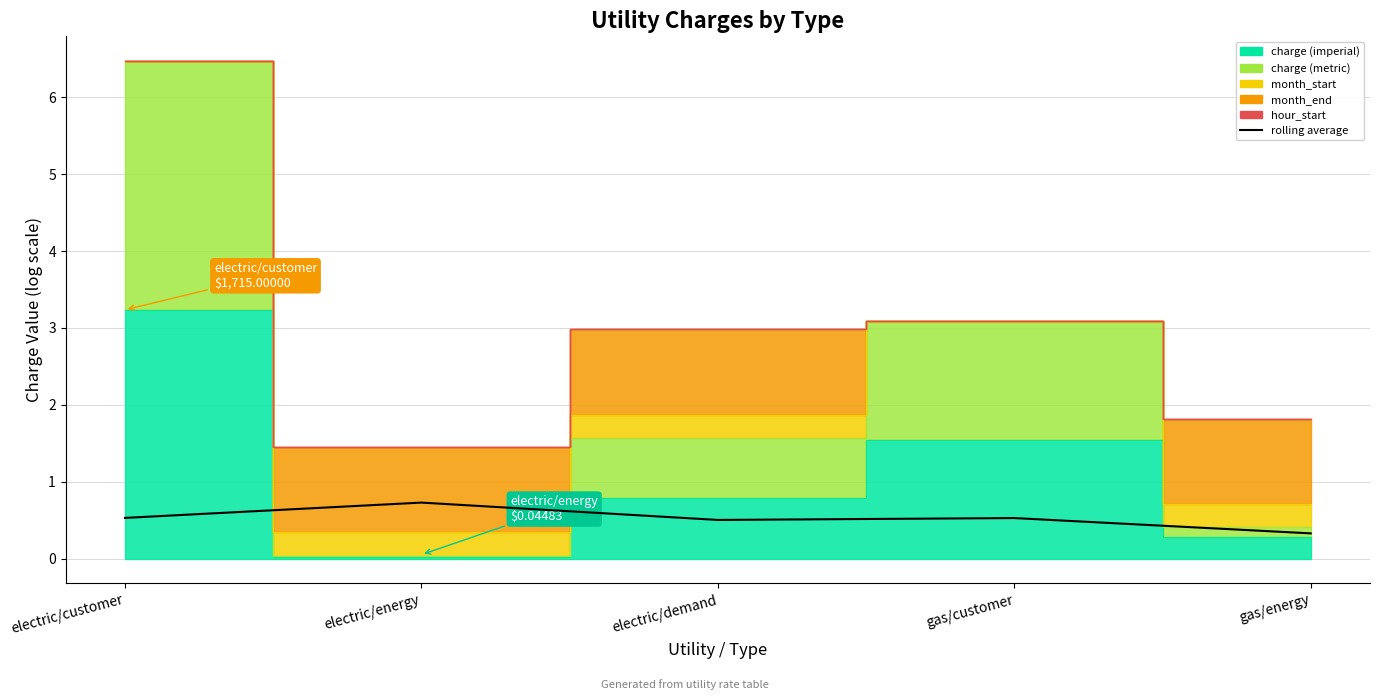

What is the average value?

0.5